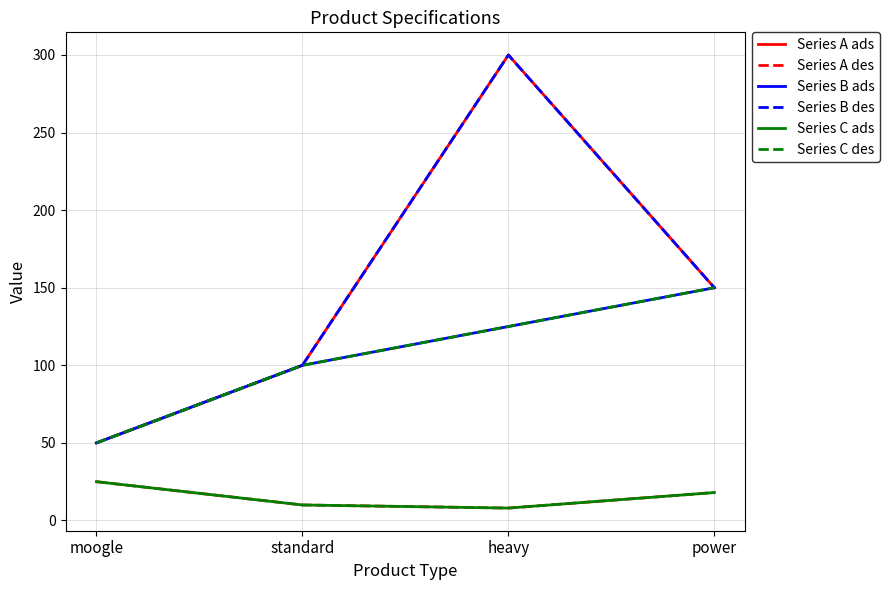

Does the chart have visible grid lines?

Yes